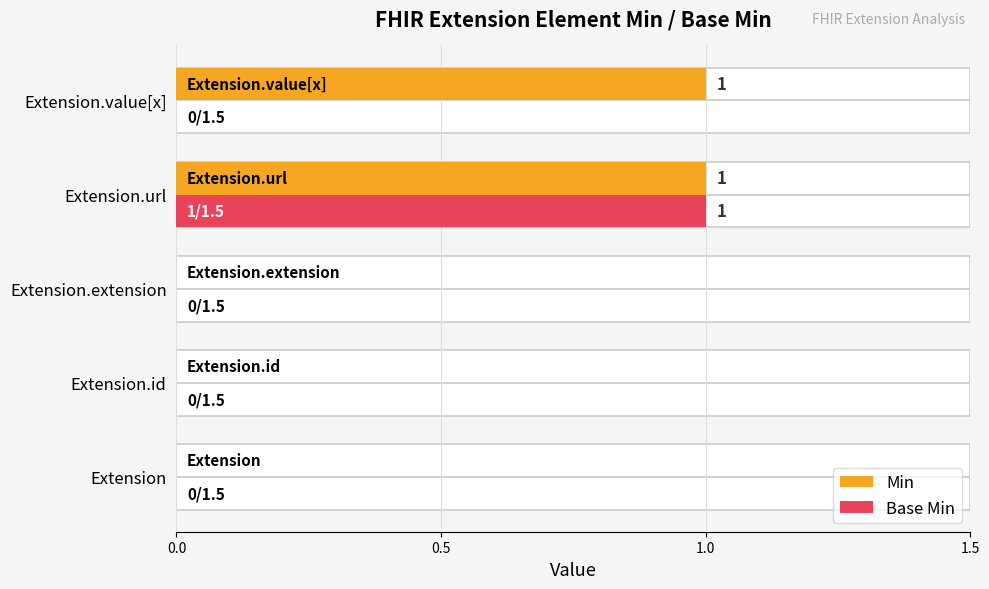

The Min series shows 1 at Extension.url. True or false?

True